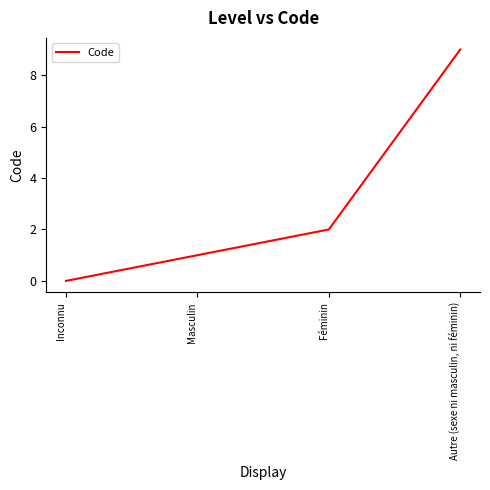

What is the maximum value shown in the chart?

9